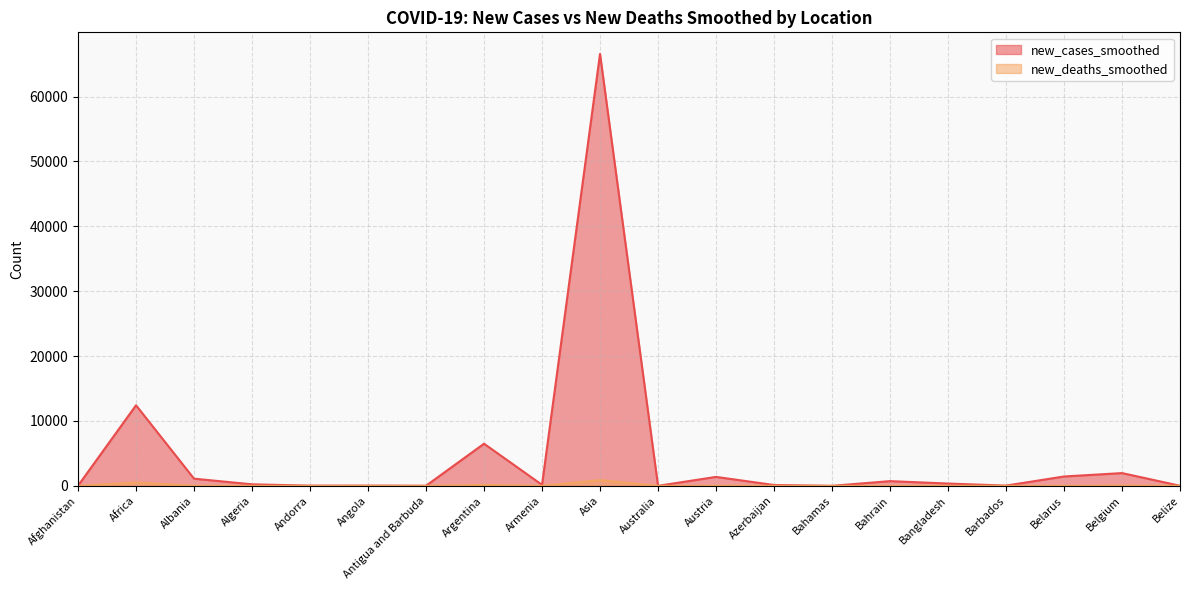

How many lines are shown in the chart?

2